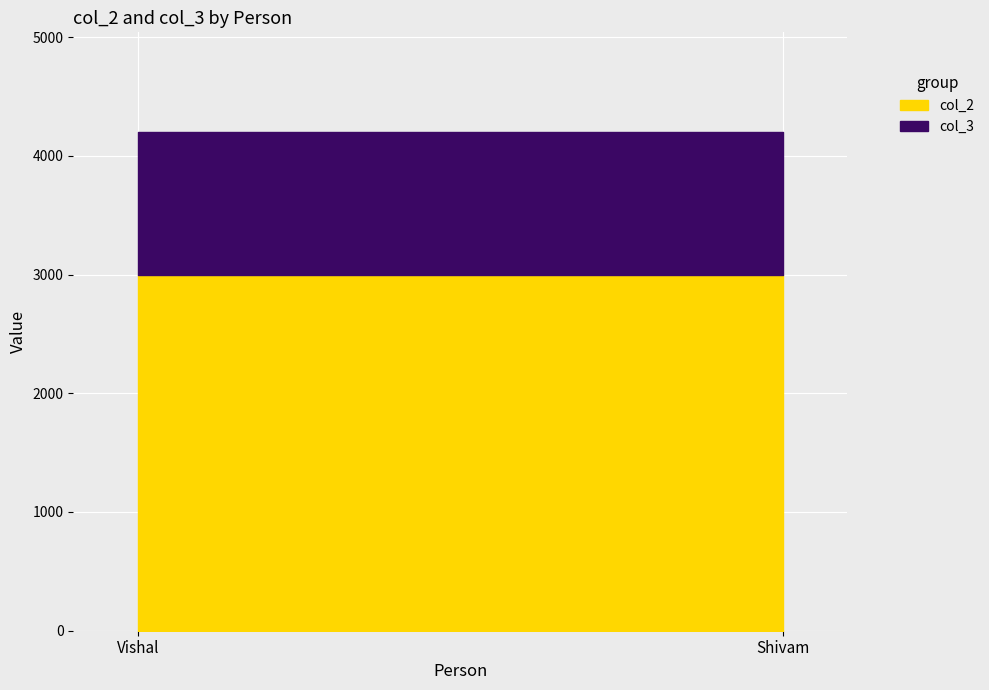

What is the lowest value of the col_2 series?

3000